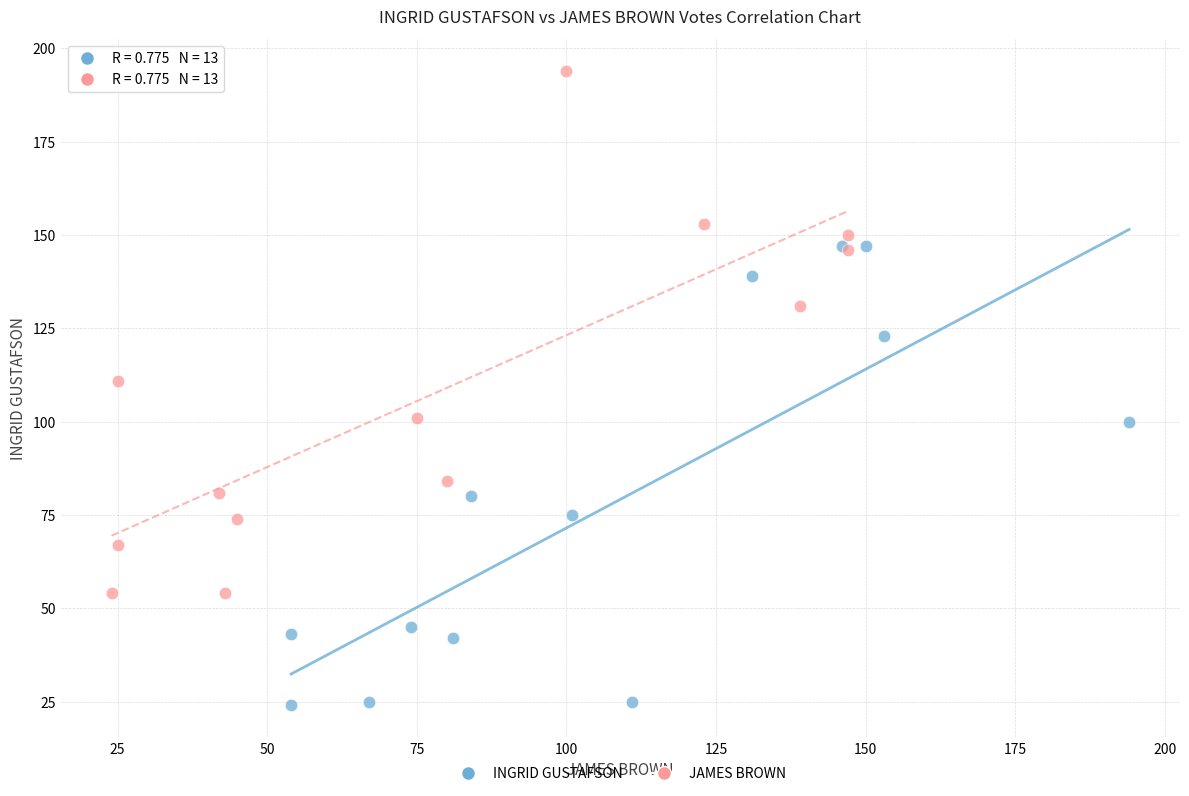

What are all the series names shown in the legend?

INGRID GUSTAFSON, JAMES BROWN